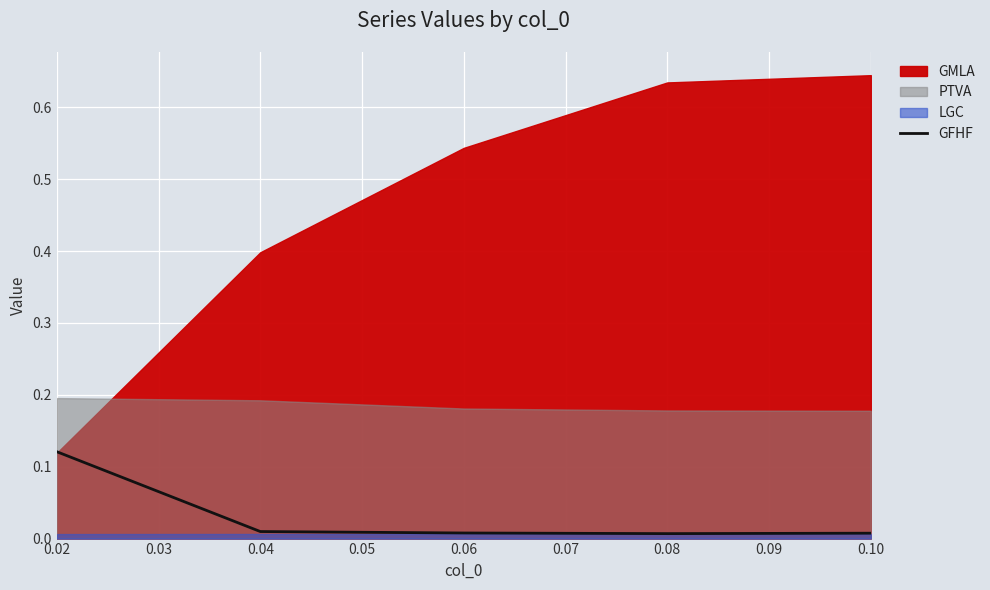

What is the value of the 1st point from the left?

0.1